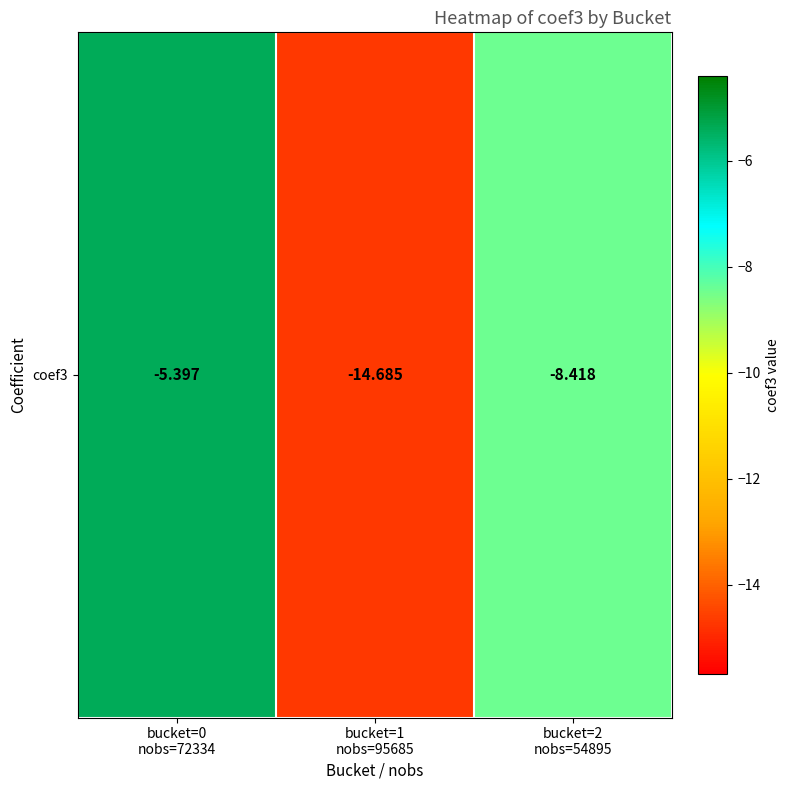

The chart shows a value of -14.7 at bucket=1
nobs=95685. True or false?

True